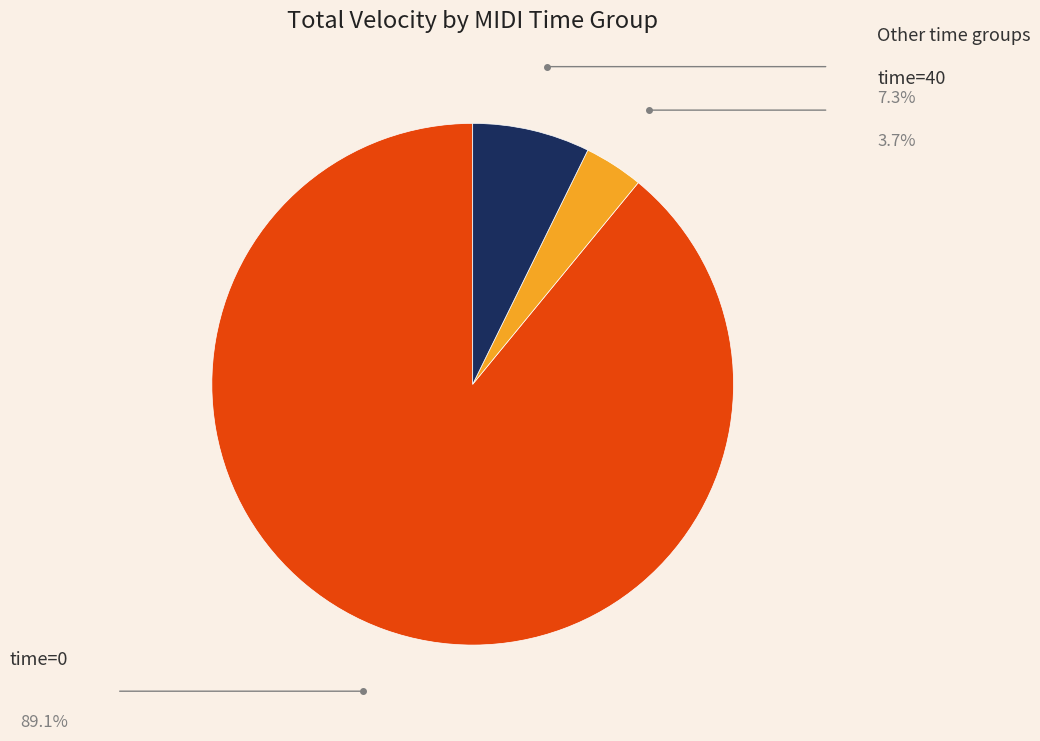

Is there a majority slice in this chart?

Yes